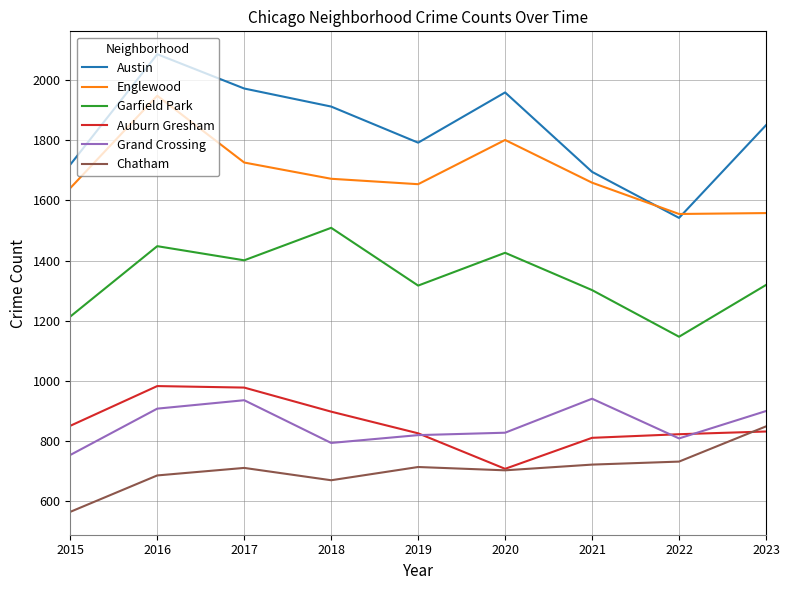

True or false: Auburn Gresham and Garfield Park cross at least once.

False